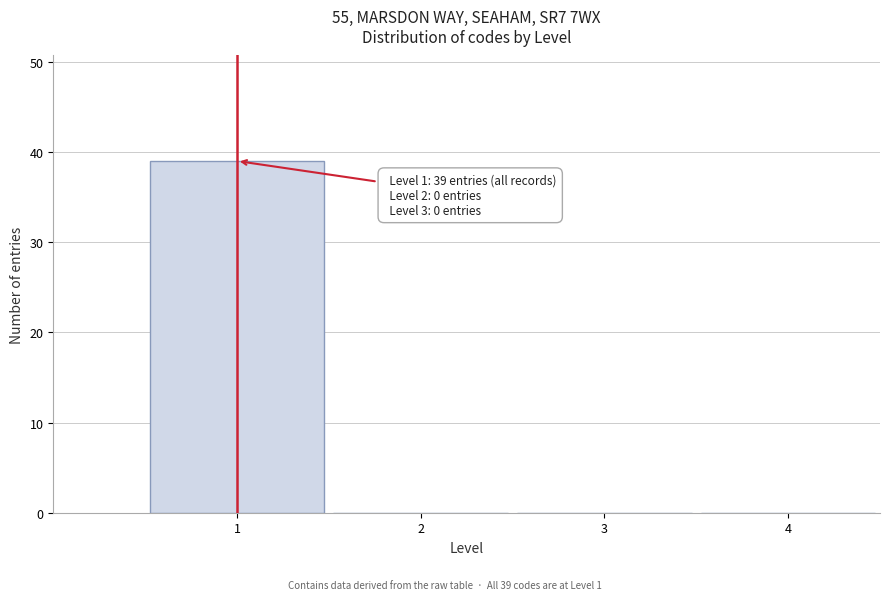

Which range on the x-axis has the tallest bar?

0.5 to 1.5